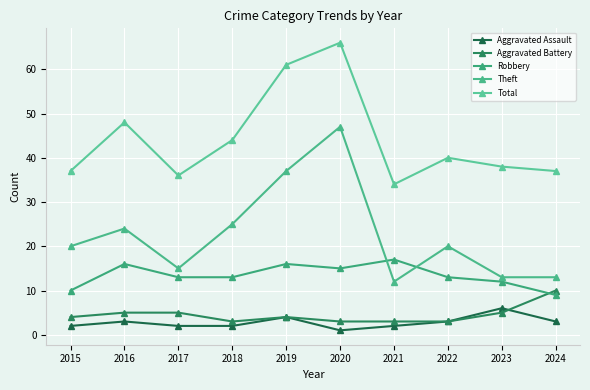

Is this an area chart (filled region under the line)?

No